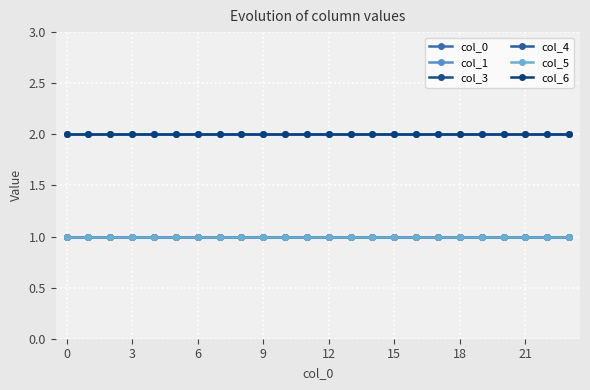

True or false: col_5 and col_6 cross at least once.

False